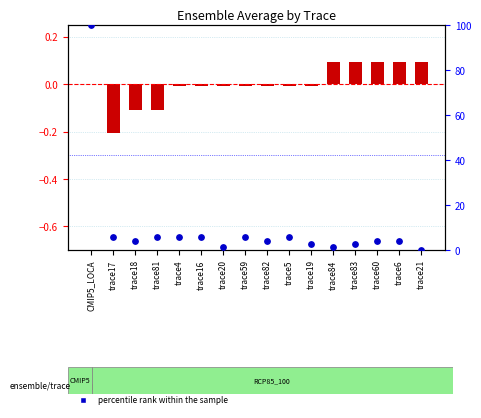

What are all the series names shown in the legend?

transformed count, percentile rank within the sample